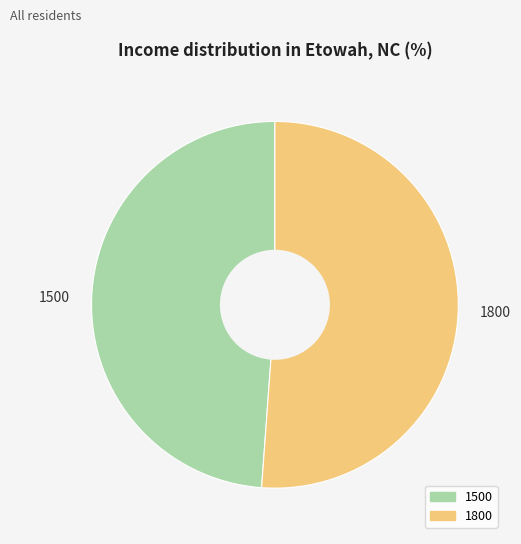

How many segments does this pie chart have?

2